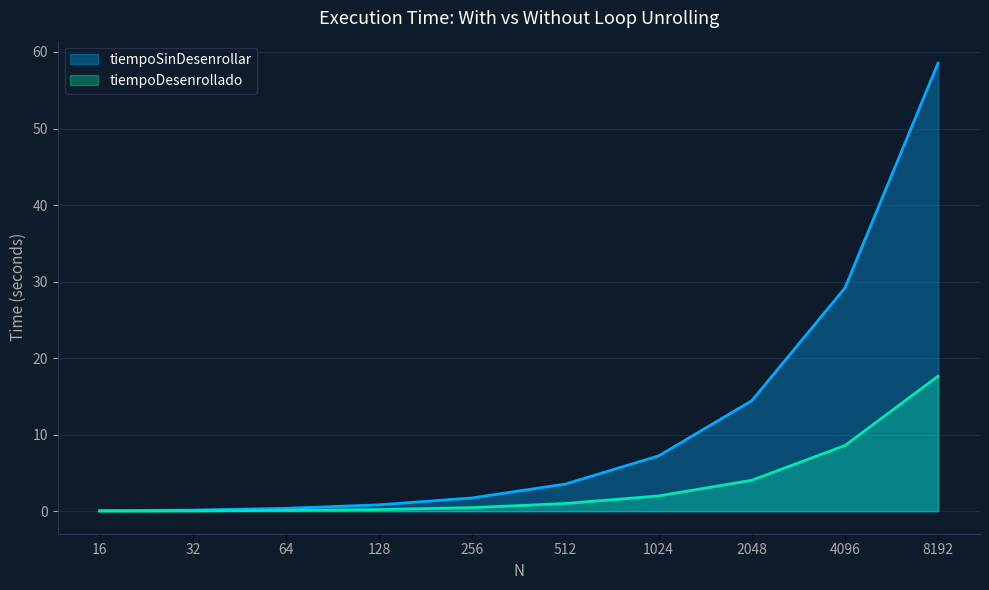

True or false: tiempoDesenrollado and tiempoSinDesenrollar cross at least once.

False